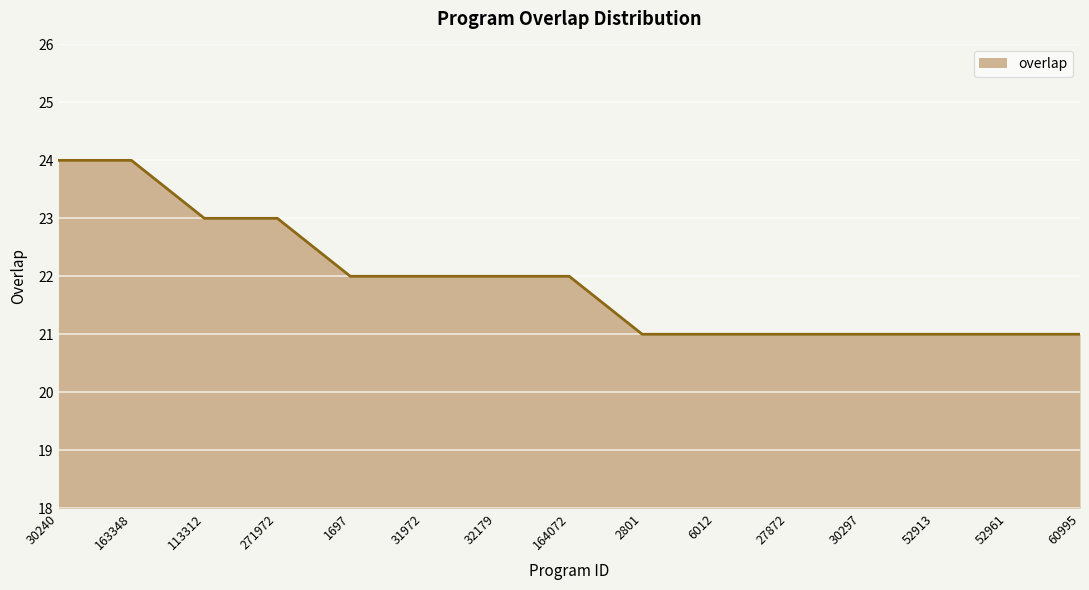

What is the difference between the maximum and minimum values?

3